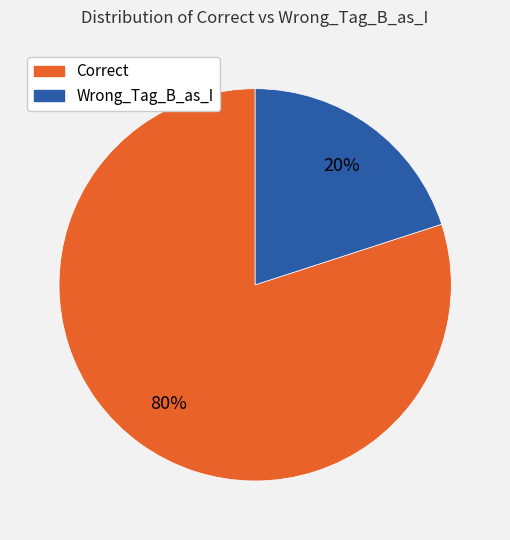

How many segments does this pie chart have?

2